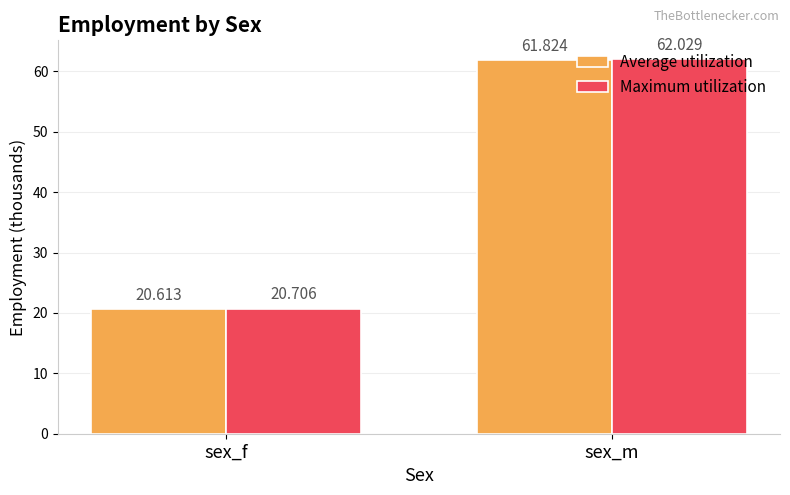

Is it true that Average utilization equals 61.8 at sex_m?

True